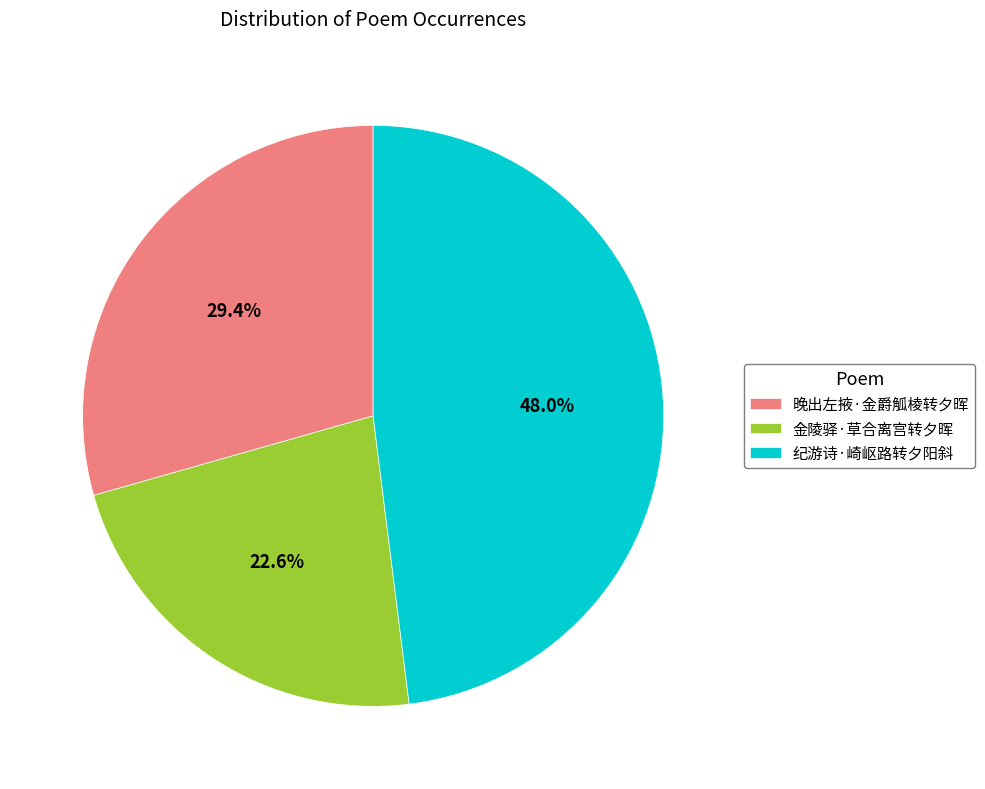

Does 晚出左掖·金爵觚棱转夕晖 account for over 50% of the chart?

No